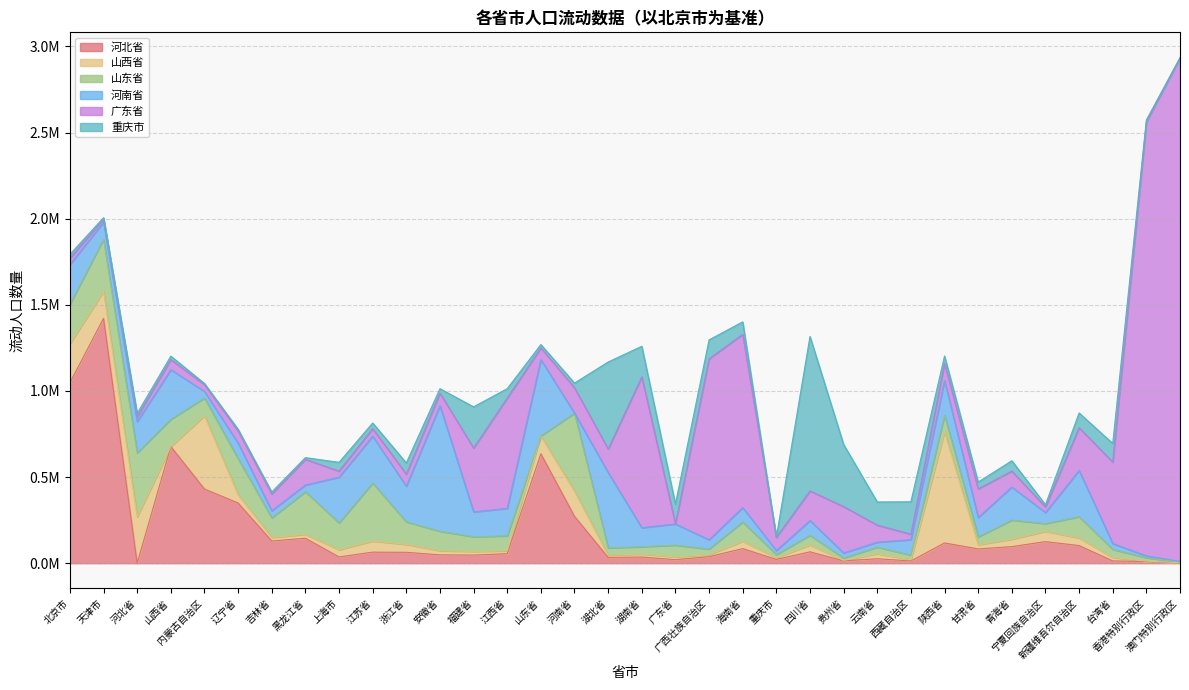

Where do 河南省 and 广东省 first cross each other?

山西省 and 内蒙古自治区